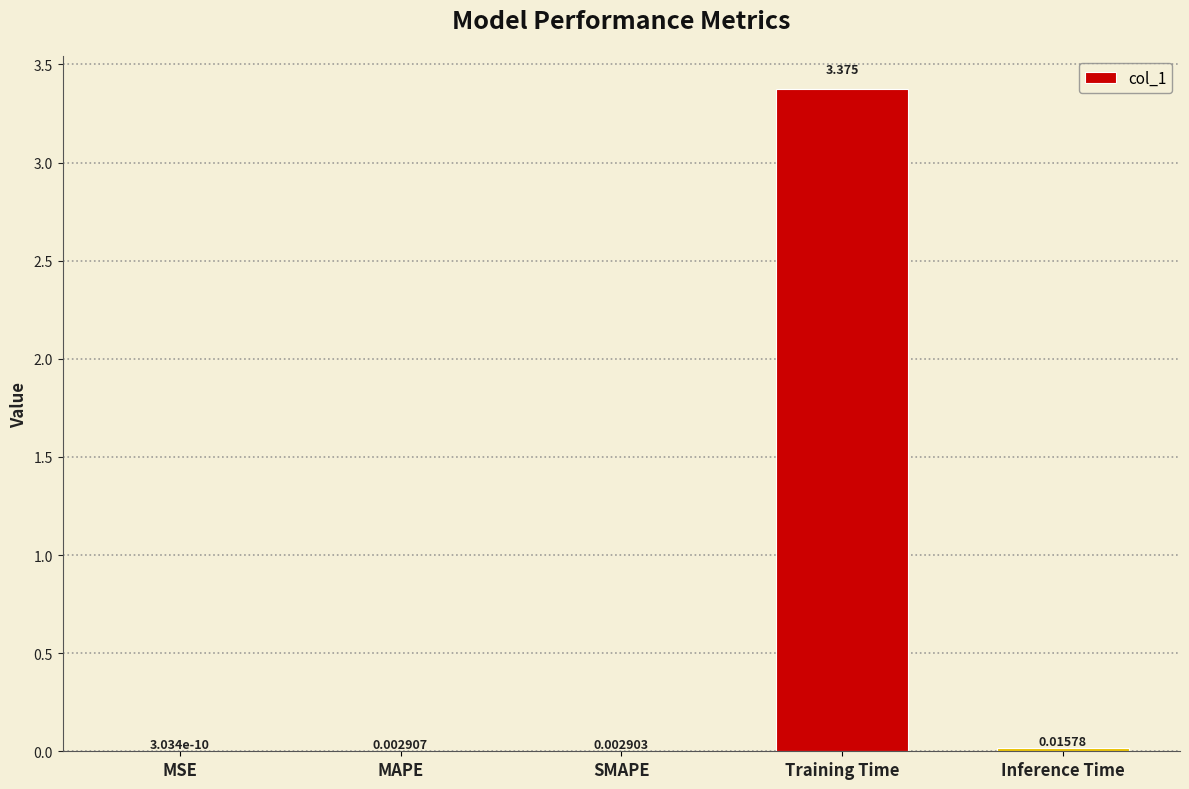

The chart shows a value of 1.3 at Training Time. True or false?

False